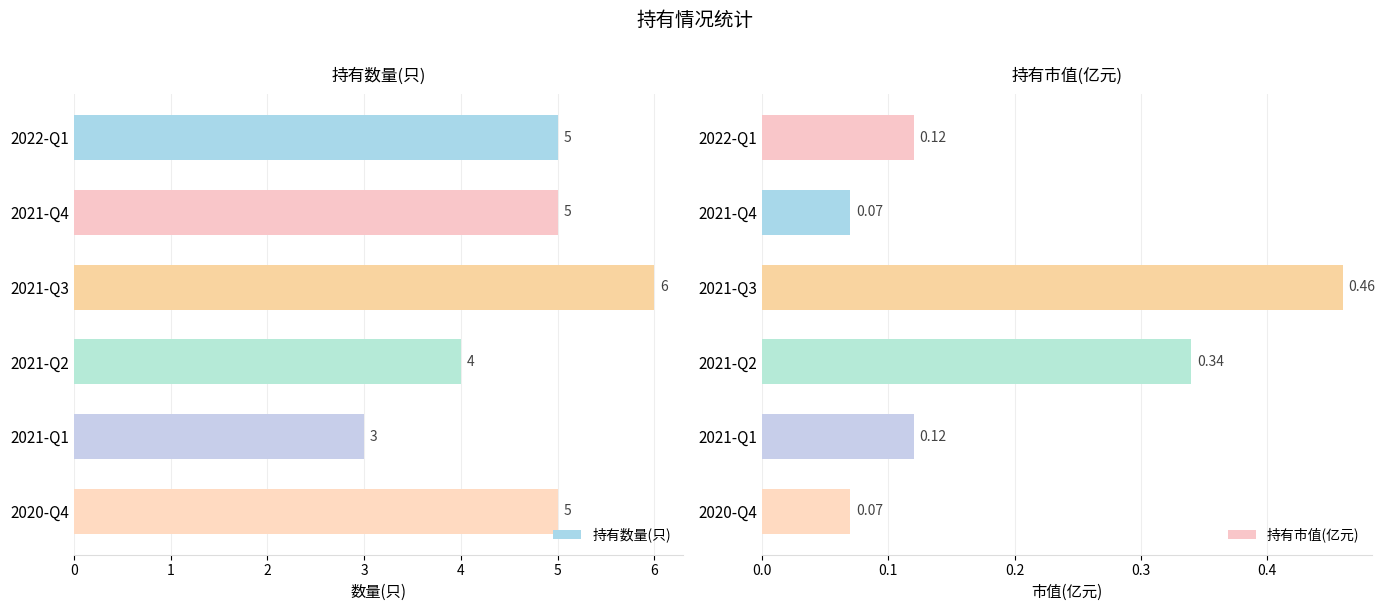

Reading left to right, list all the values displayed in this chart.

持有数量(只): 0=5.0	1=5.0	2=6.0	3=4.0	4=3.0	5=5.0
持有市值(亿元): 0=0.1	1=0.1	2=0.5	3=0.3	4=0.1	5=0.1